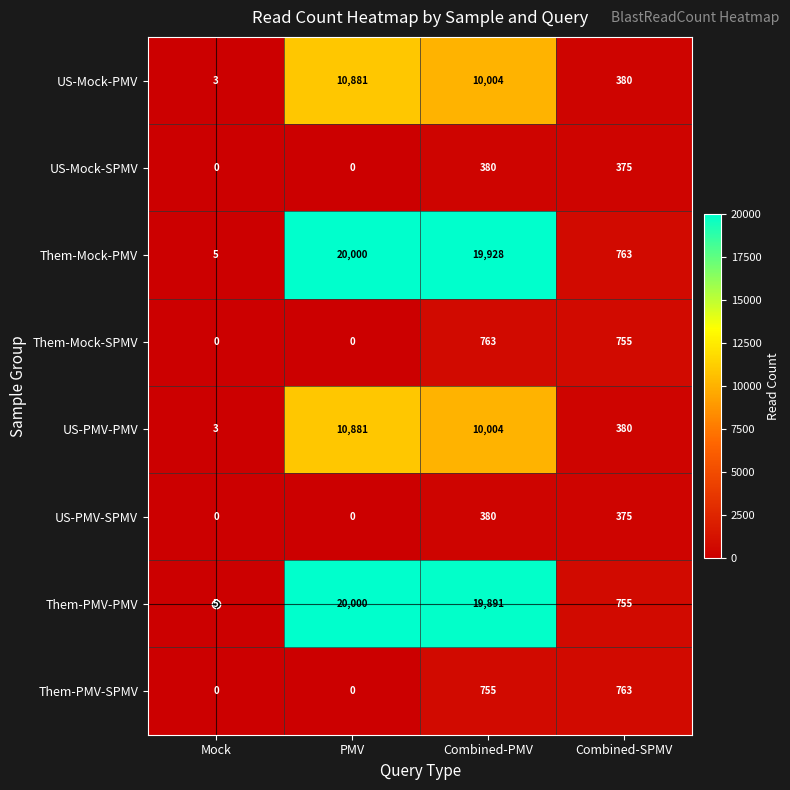

At which label does Them-PMV-PMV first exceed 19891?

PMV